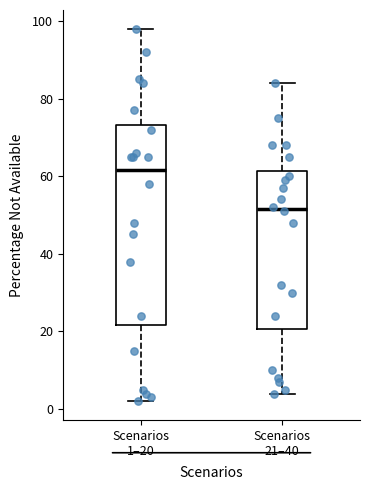

Which box's median line is the lowest?

Scenarios 21–40